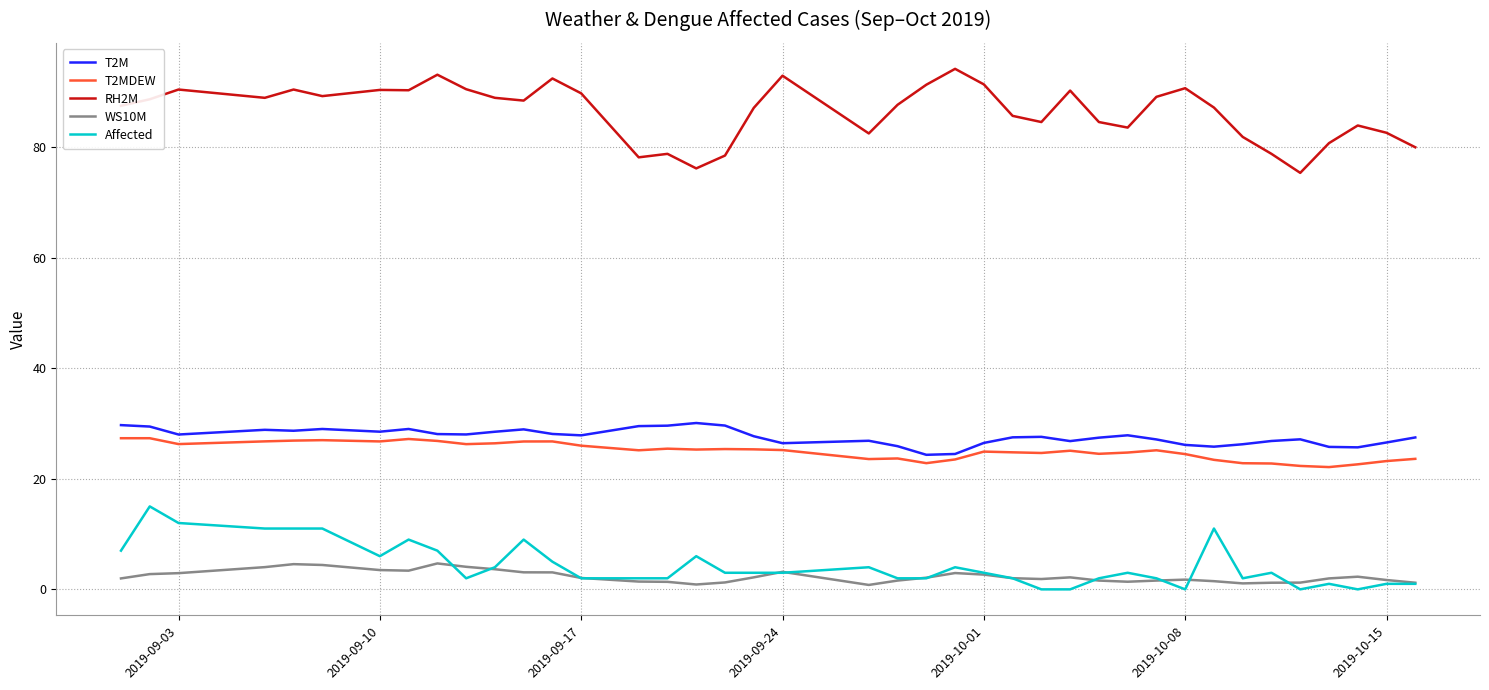

List the series in order of their peak value, lowest first.

WS10M, Affected, T2MDEW, T2M, RH2M